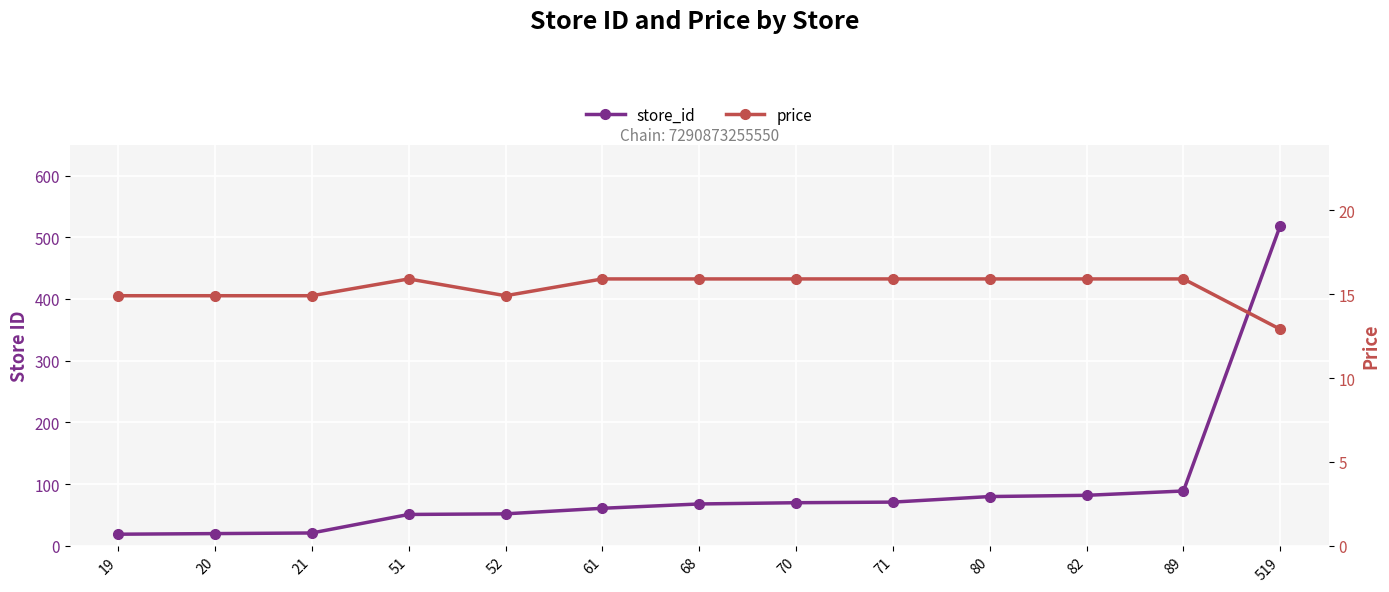

True or false: store_id has more than 1 points higher than both neighbors.

False